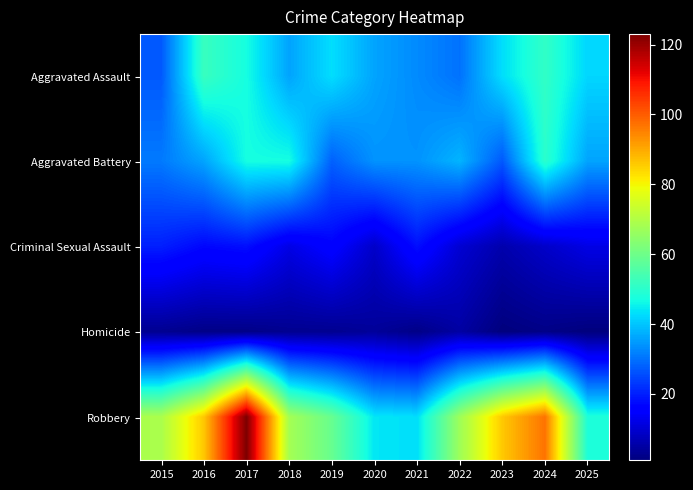

Reading left to right, transcribe all the data shown in this chart.

Aggravated Assault: 2015=27	2016=52	2017=47	2018=36	2019=43	2020=36	2021=33	2022=30	2023=43	2024=51	2025=42
Aggravated Battery: 2015=31	2016=36	2017=47	2018=47	2019=28	2020=34	2021=34	2022=38	2023=27	2024=50	2025=36
Criminal Sexual Assault: 2015=20	2016=17	2017=18	2018=12	2019=16	2020=9	2021=18	2022=10	2023=6	2024=9	2025=12
Homicide: 2015=3	2016=2	2017=2	2018=3	2019=3	2020=4	2021=2	2022=5	2023=1	2024=2	2025=1
Robbery: 2015=69	2016=86	2017=123	2018=68	2019=59	2020=44	2021=43	2022=67	2023=86	2024=97	2025=48